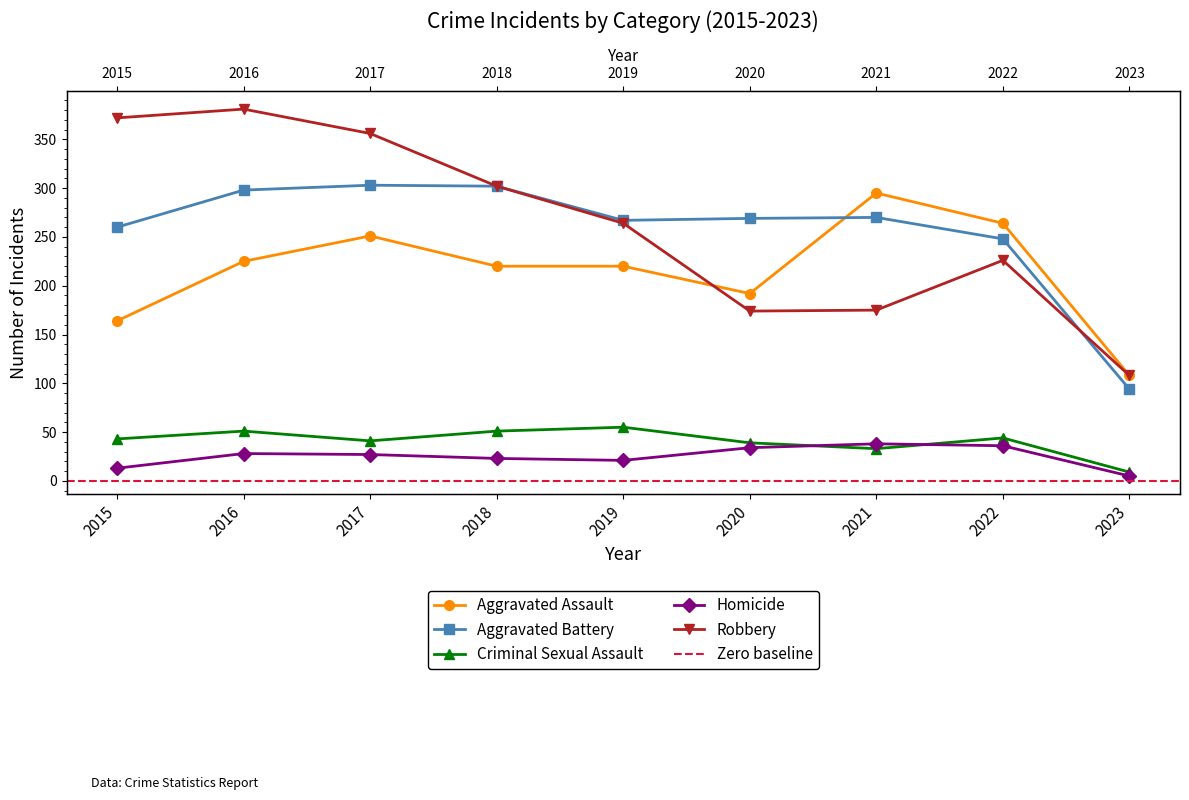

What is the approximate value of Robbery at 2017?

356